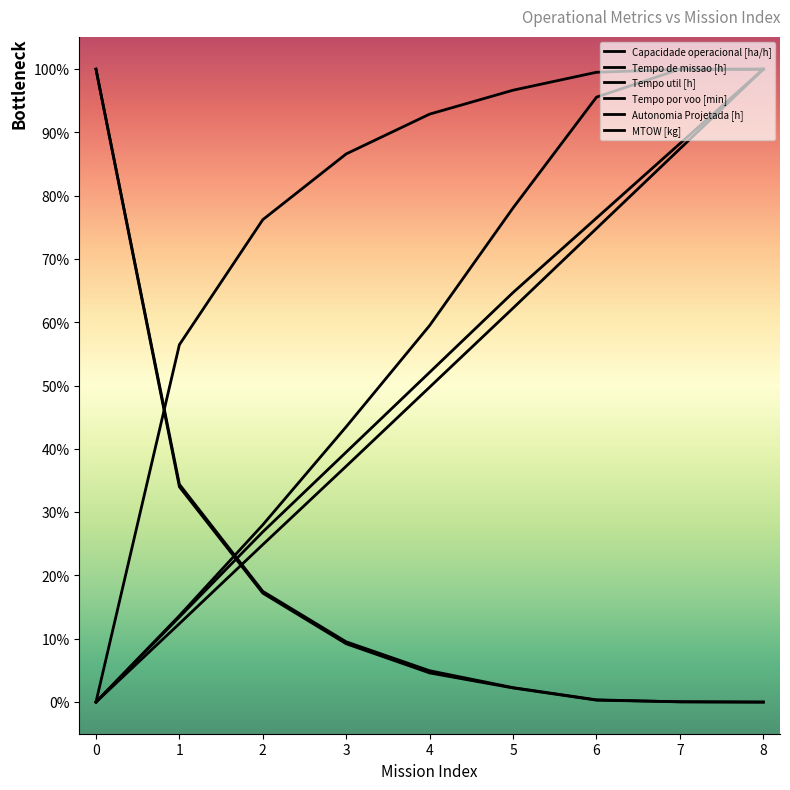

Reading left to right, list all the values displayed in this chart.

Capacidade operacional [ha/h]: 0=0.0	1=56.5	2=76.2	3=86.6	4=92.9	5=96.7	6=99.5	7=100.0	8=100.0
Tempo de missao [h]: 0=100.0	1=34.4	2=17.5	3=9.5	4=5.0	5=2.3	6=0.4	7=0.0	8=0.0
Tempo util [h]: 0=100.0	1=34.0	2=17.2	3=9.2	4=4.6	5=2.2	6=0.3	7=0.1	8=0.0
Tempo por voo [min]: 0=0.0	1=13.6	2=28.0	3=43.5	4=59.5	5=78.1	6=95.6	7=100.0	8=100.0
Autonomia Projetada [h]: 0=0.0	1=13.4	2=26.9	3=39.5	4=52.1	5=64.7	6=76.5	7=88.2	8=100.0
MTOW [kg]: 0=0.0	1=12.4	2=24.9	3=37.3	4=49.8	5=62.2	6=74.8	7=87.4	8=100.0